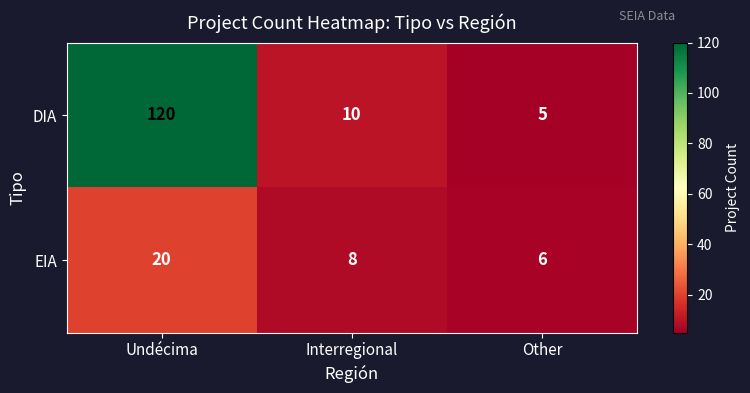

Reading right to left, extract all data points from this chart.

DIA: 5	10	120
EIA: 6	8	20